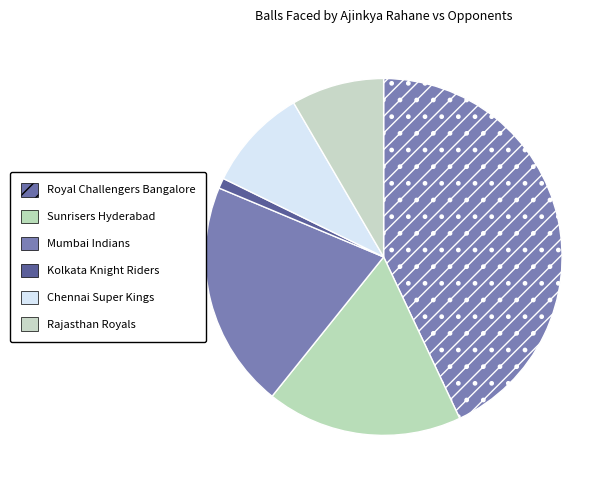

How many slices are in this pie chart?

6